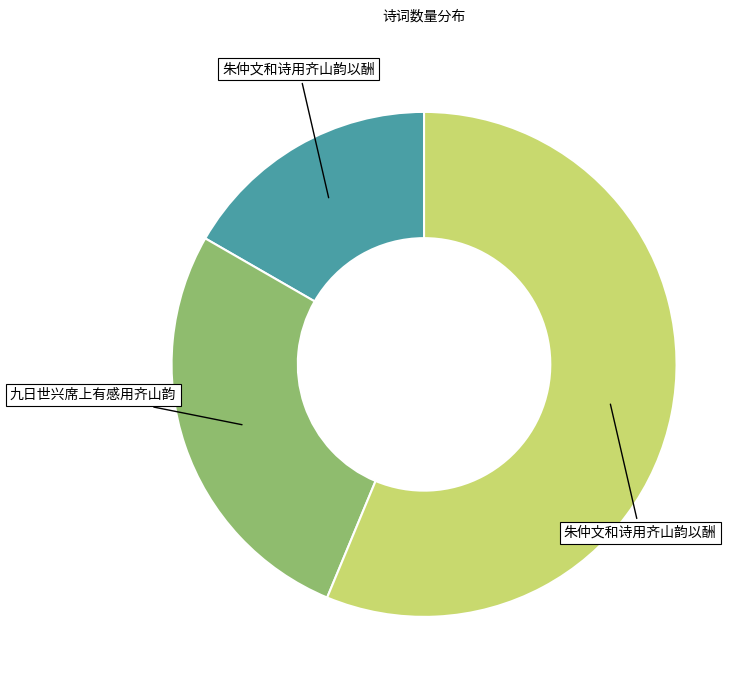

Is there a majority slice in this chart?

Yes